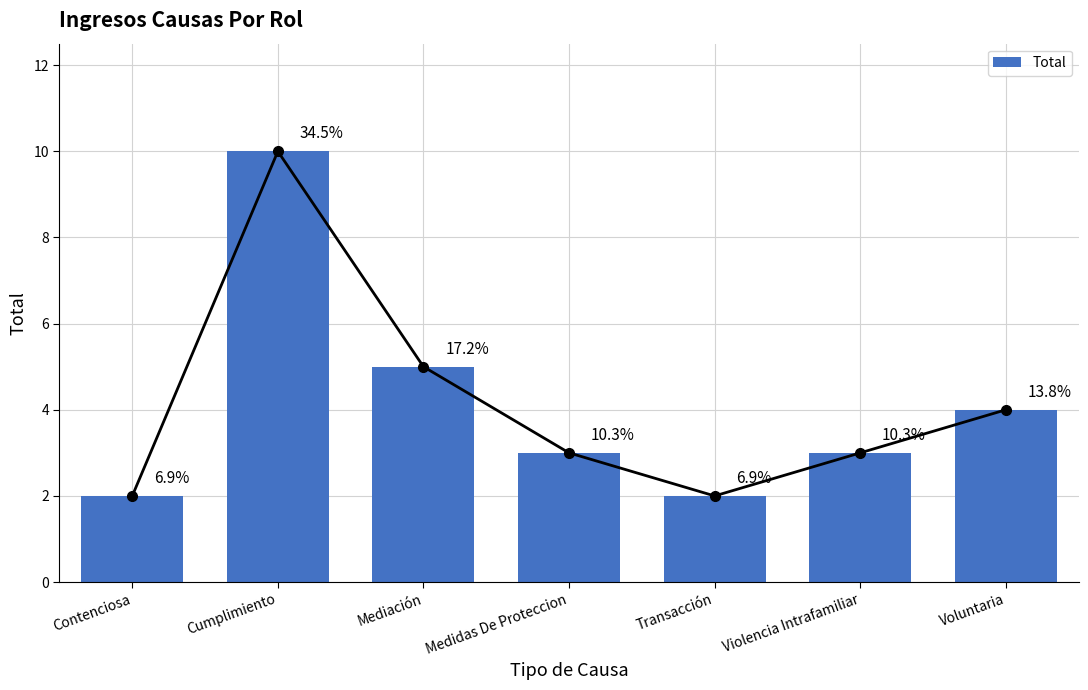

Between Contenciosa and Transacción, which is larger?

Contenciosa